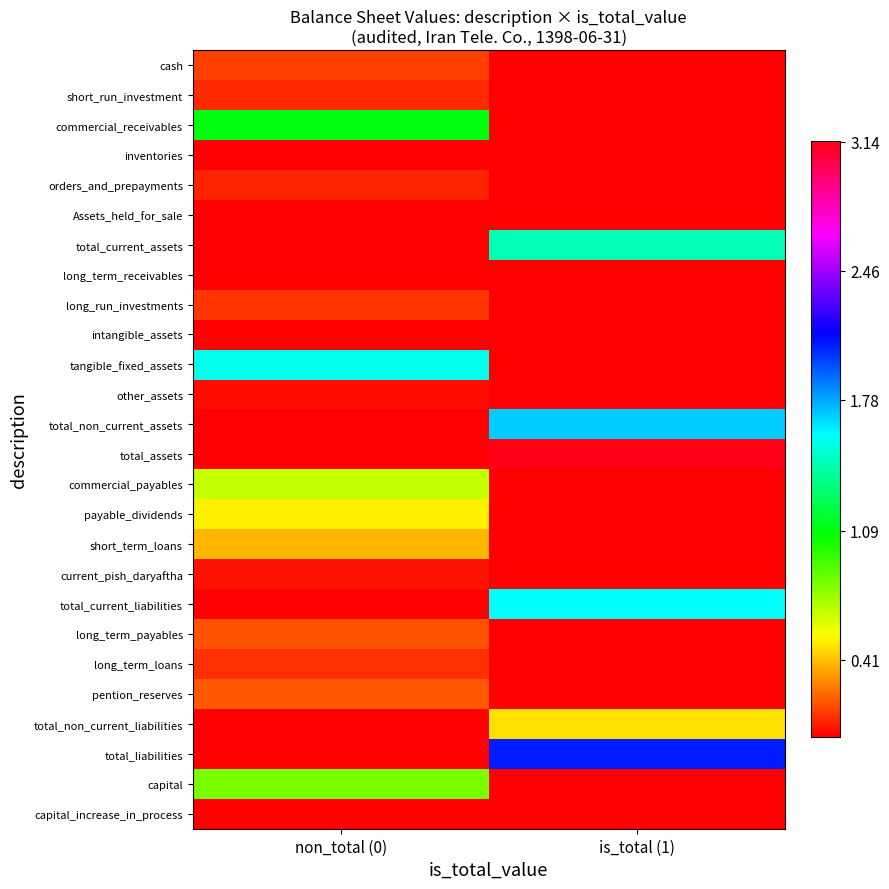

Rank the series by their maximum value, from highest to lowest.

total_assets, total_liabilities, total_non_current_assets, total_current_liabilities, tangible_fixed_assets, total_current_assets, commercial_receivables, capital, commercial_payables, payable_dividends, total_non_current_liabilities, short_term_loans, pention_reserves, long_term_payables, cash, long_run_investments, long_term_loans, short_run_investment, orders_and_prepayments, current_pish_daryaftha, other_assets, intangible_assets, inventories, capital_increase_in_process, long_term_receivables, Assets_held_for_sale